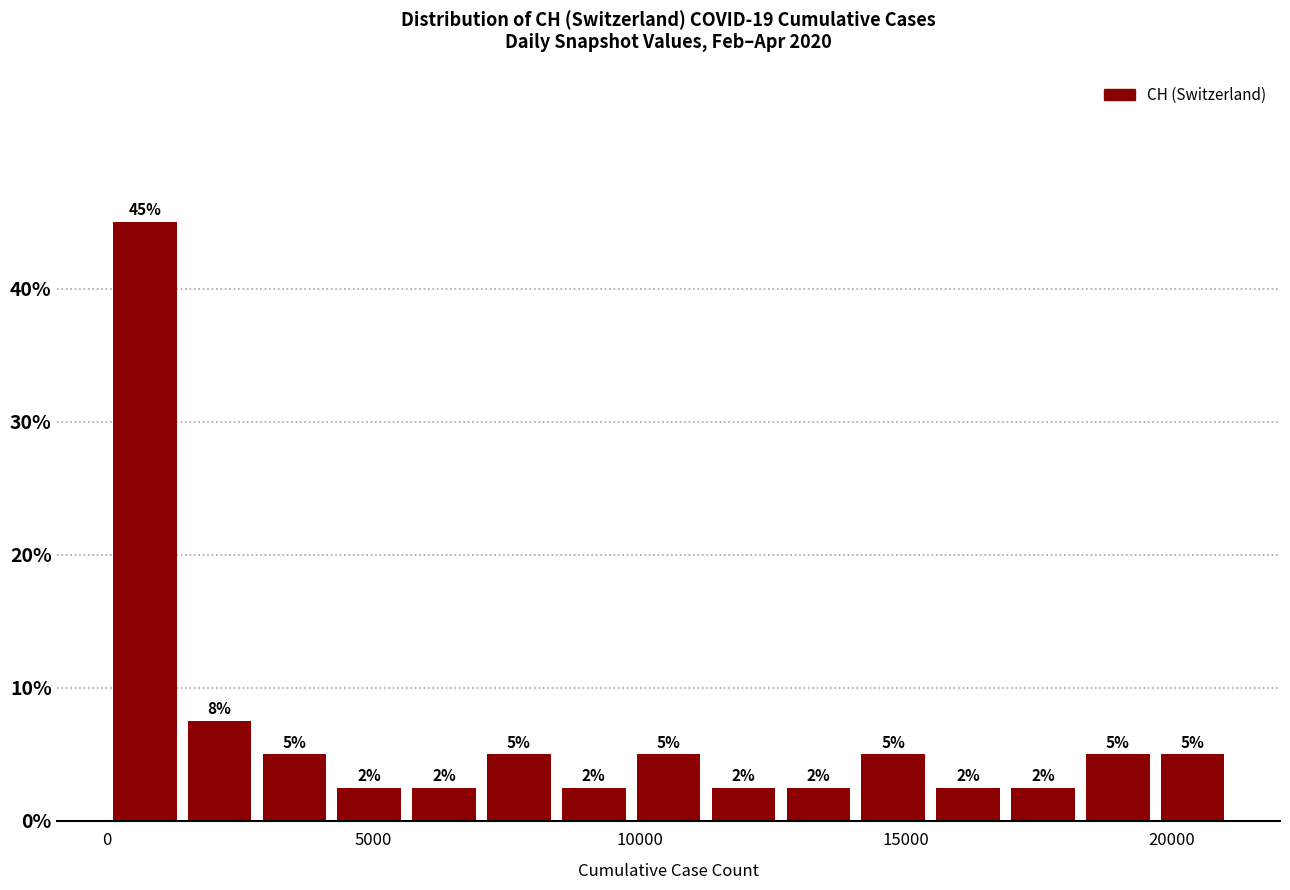

Read against the x-axis, roughly where is the centre of the tallest bar?

500